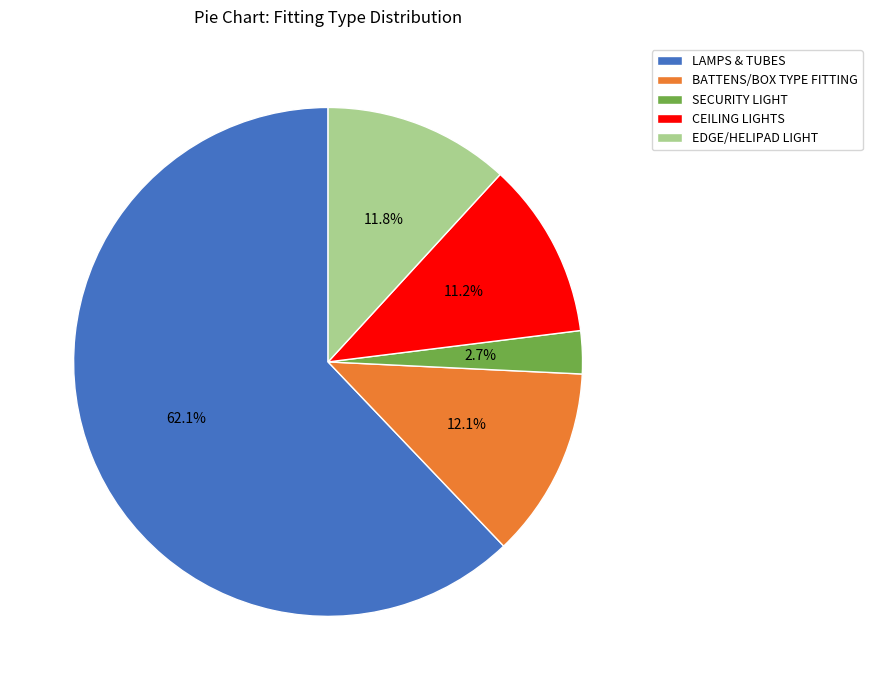

To the nearest percent, what is the combined percentage of EDGE/HELIPAD LIGHT and BATTENS/BOX TYPE FITTING?

24%